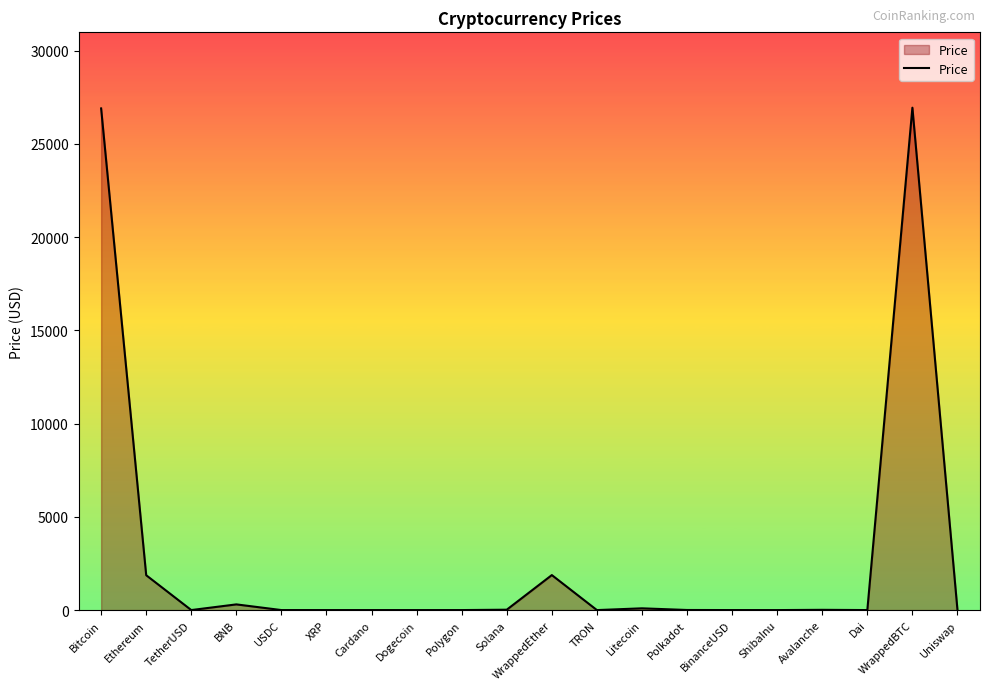

What is the sum of the values at ShibaInu and Litecoin?

94.4